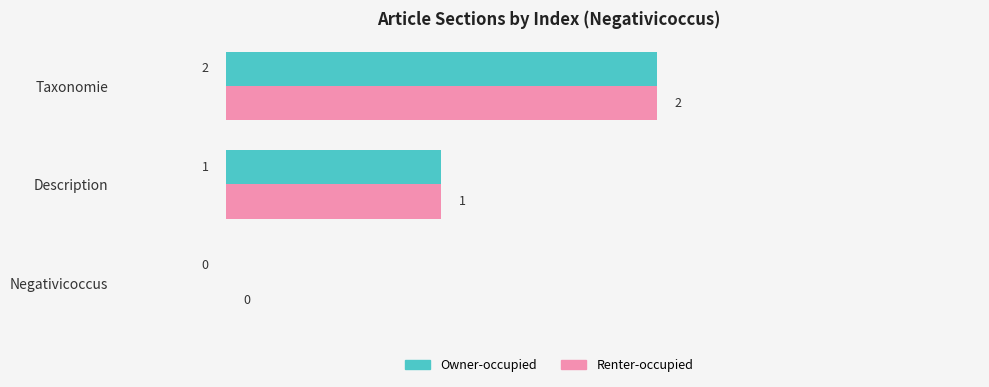

Is the value of Owner-occupied at Taxonomie greater than the value of Renter-occupied at Description?

Yes